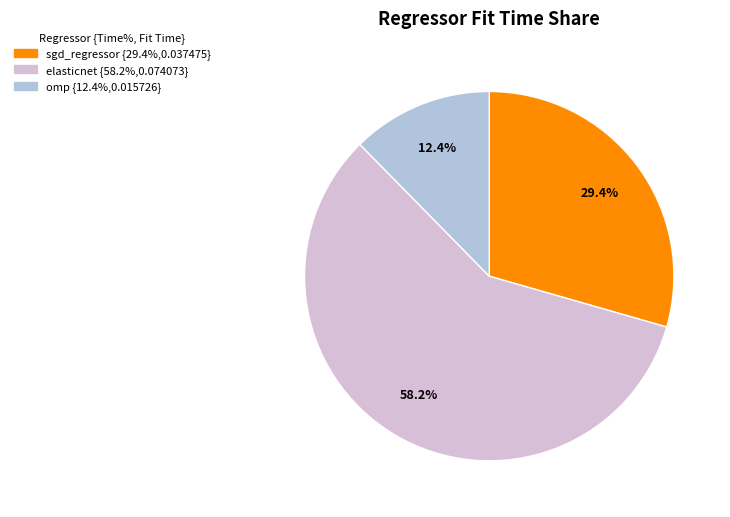

Rank the categories by value from lowest to highest.

omp, sgd_regressor, elasticnet